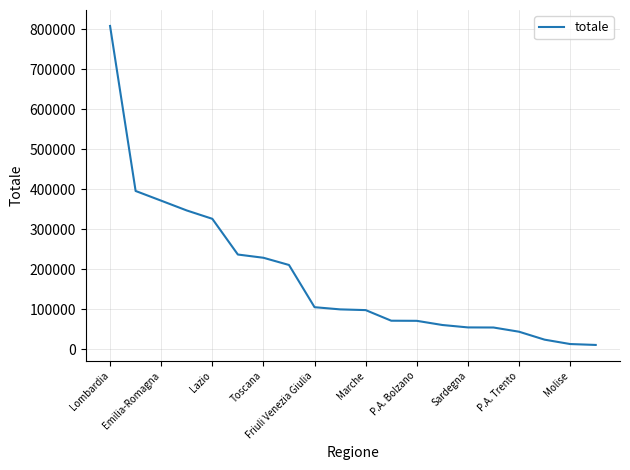

What is the greatest value displayed?

808683